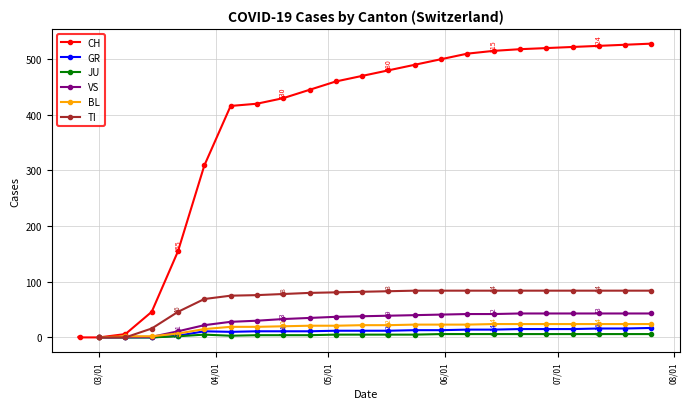

True or false: CH has more than 0 interior local peaks.

False